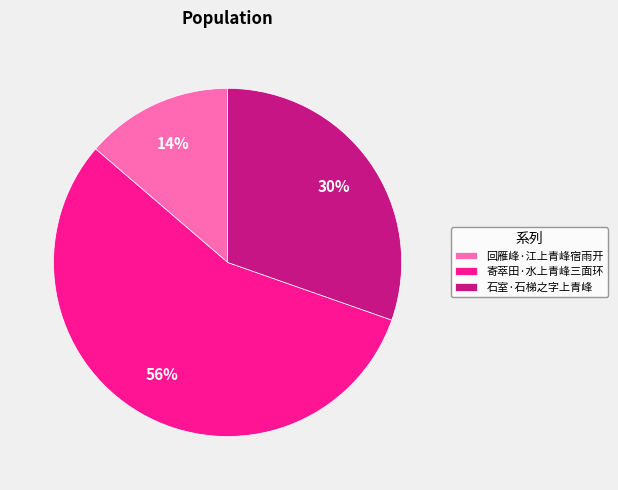

Combined, do 寄萃田·水上青峰三面环 and 回雁峰·江上青峰宿雨开 account for over 50%?

Yes